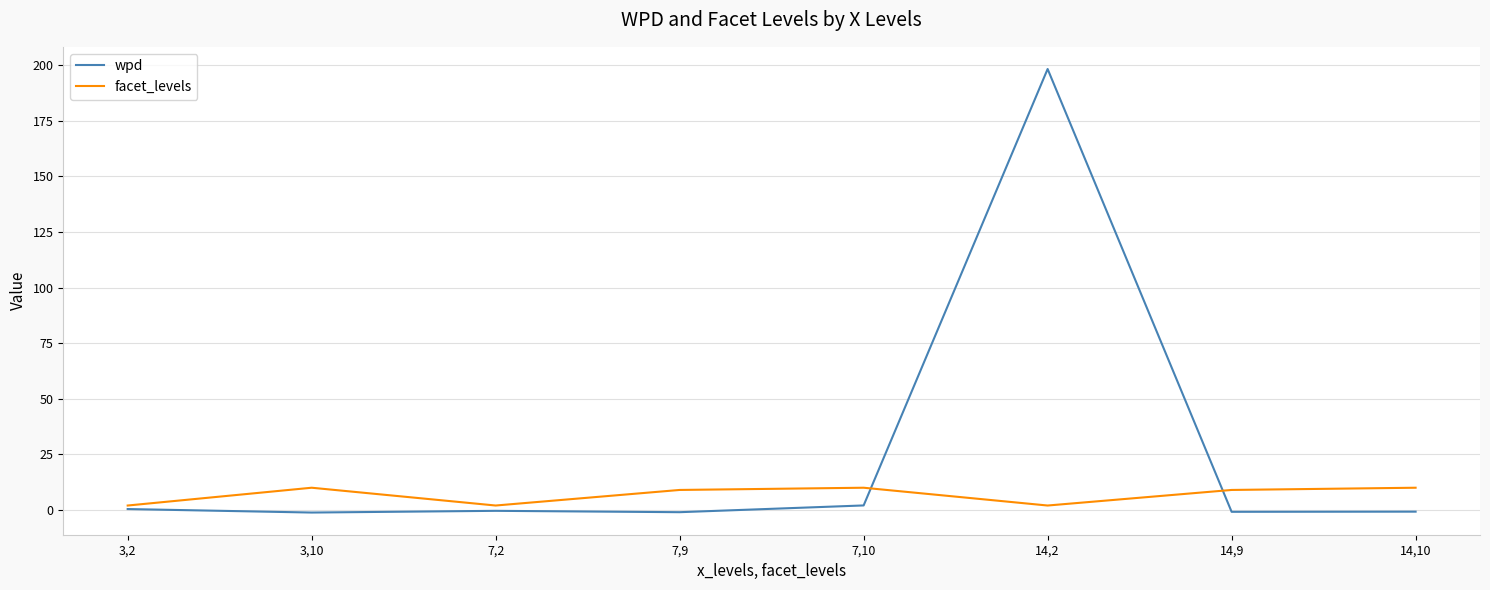

Where does the facet_levels series first go above 9?

3,10